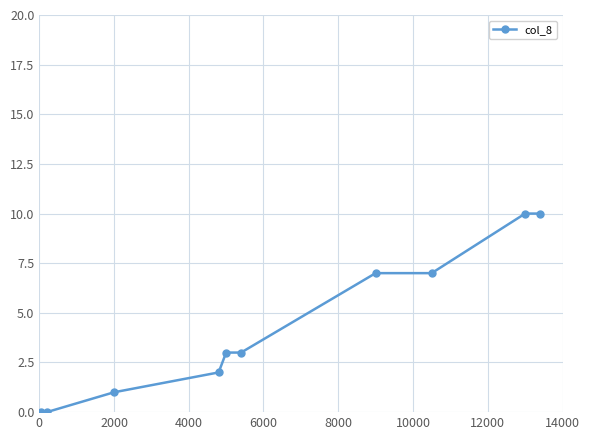

What is the sum of all values?

43